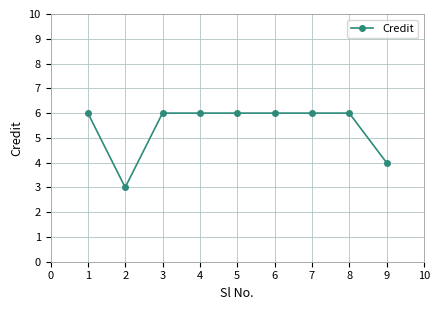

Reading left to right, extract all data points from this chart.

6	3	6	6	6	6	6	6	4